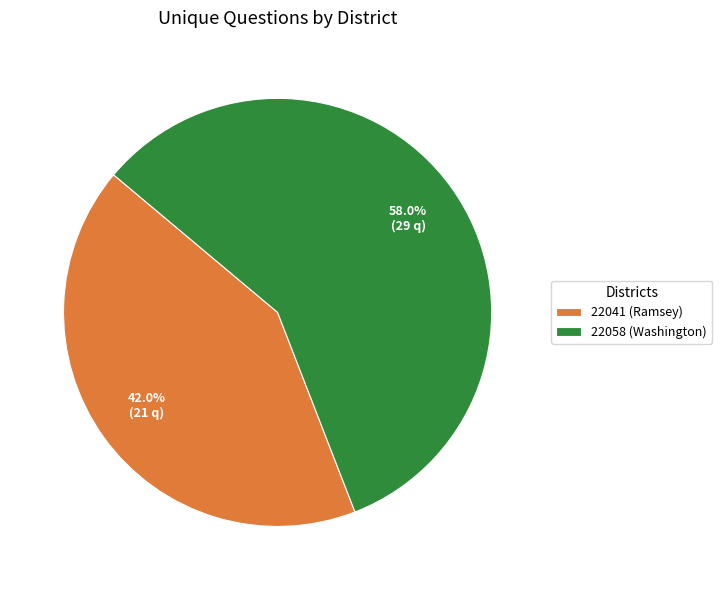

To the nearest percent, what percentage of the pie is 22041 (Ramsey)?

42%